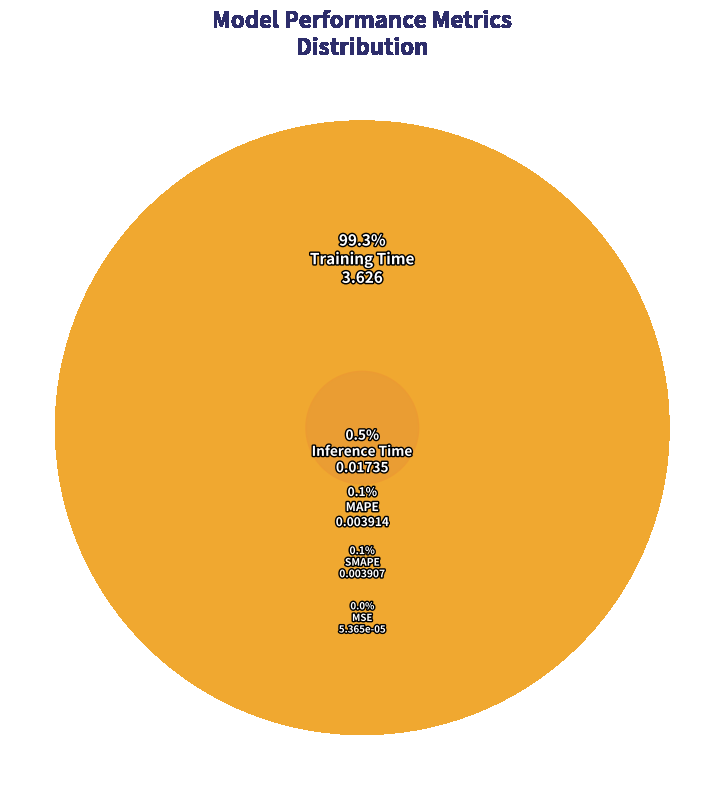

How many segments does this pie chart have?

5